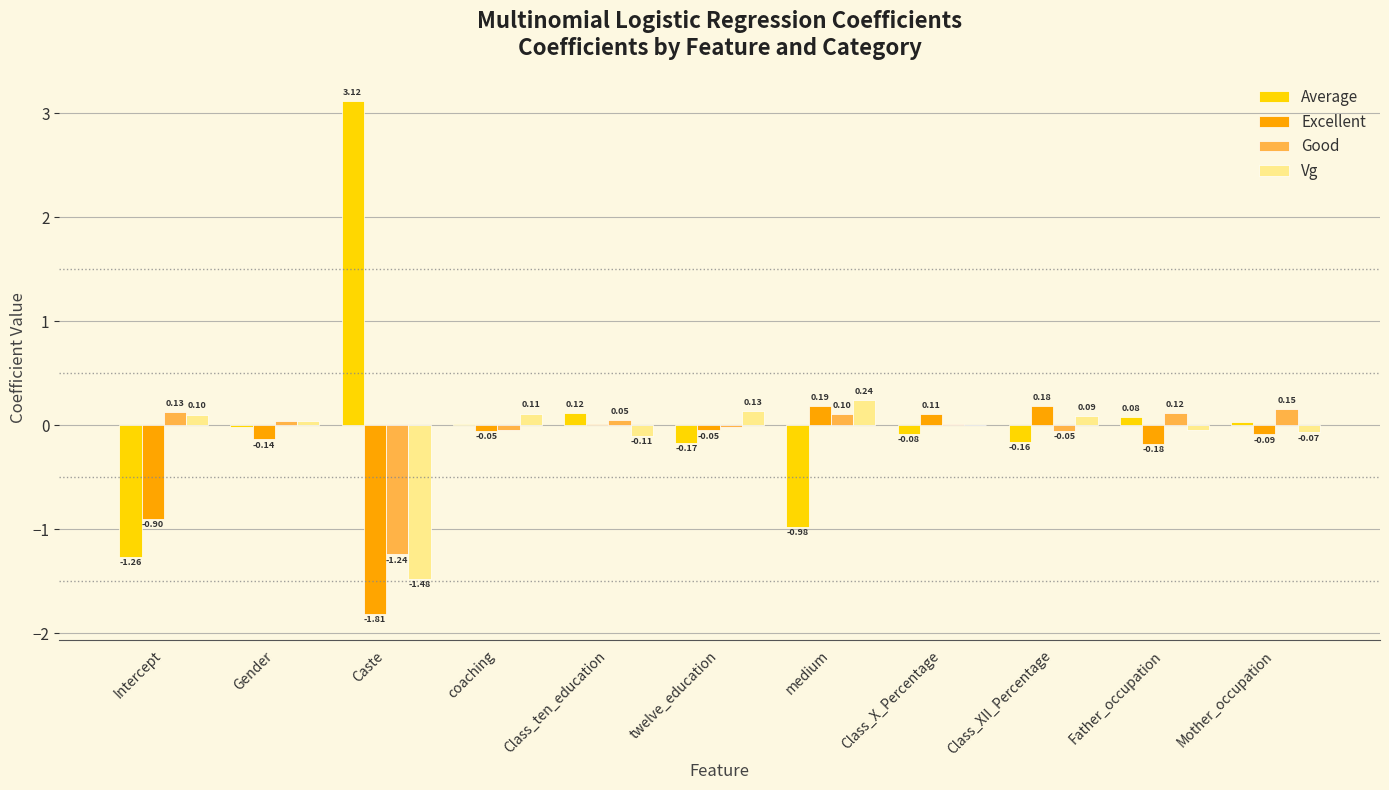

Which series has the largest range (max minus min)?

Average